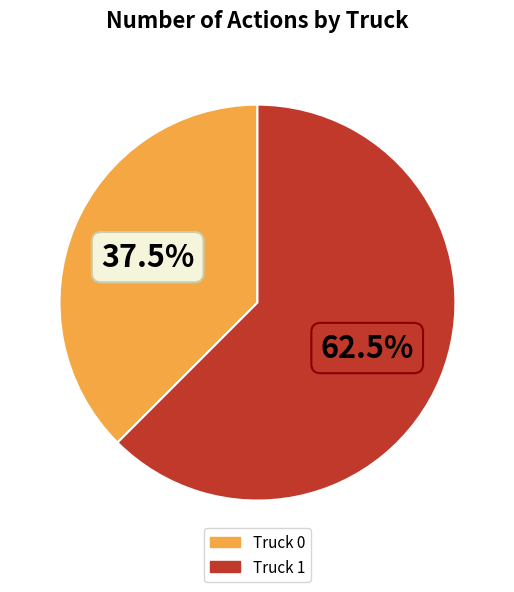

True or false: Truck 1 accounts for 73% of the total.

False